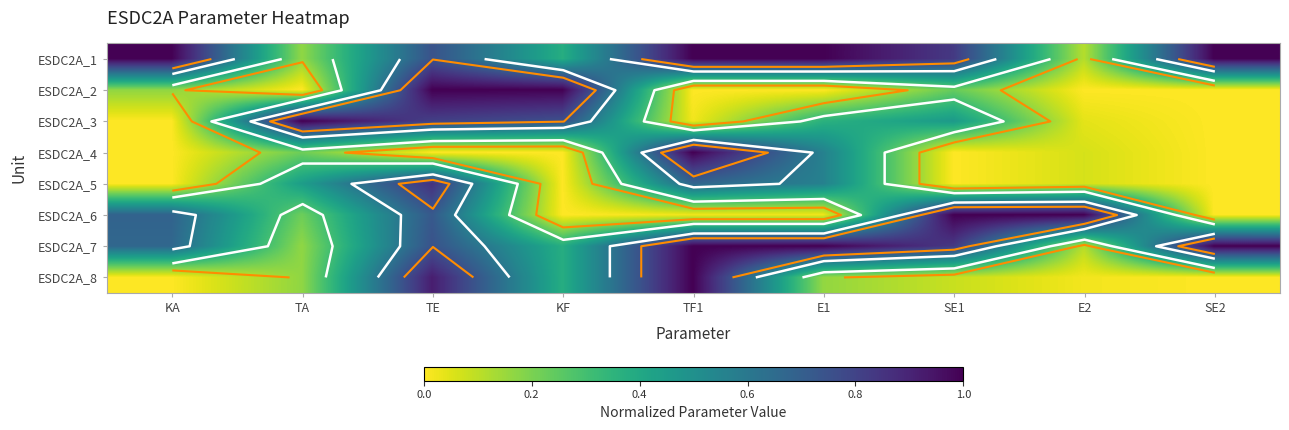

What is the sum of the ESDC2A_5 values at SE1 and TA?

0.4